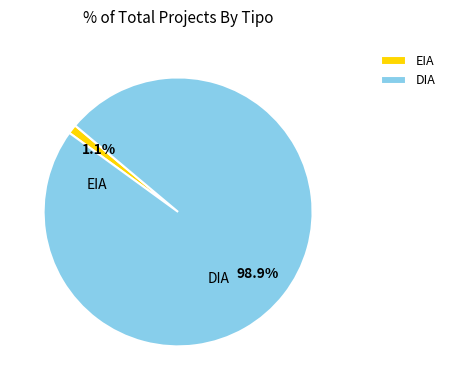

Which has a higher value, EIA or DIA?

DIA